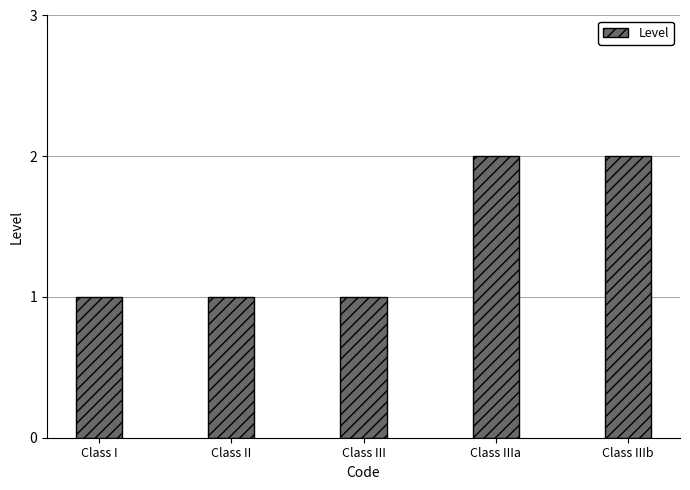

The value at Class IIIa is 1. True or false?

False